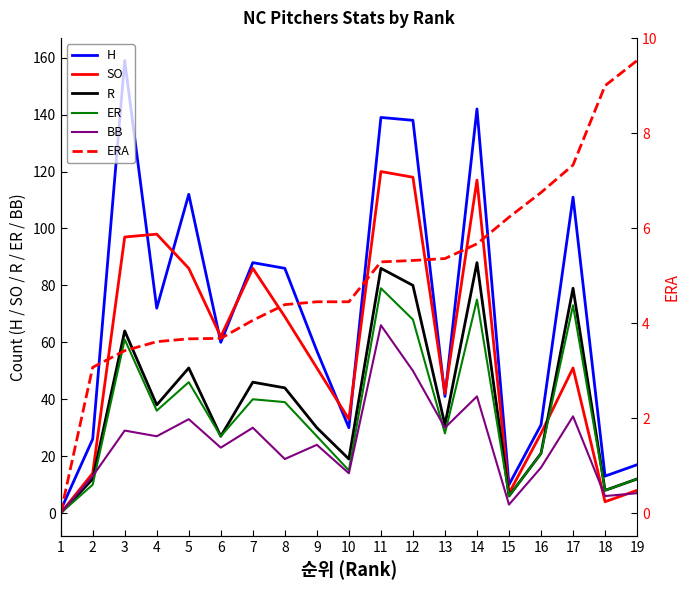

Reading left to right, what are all the values shown in this chart?

H: 1.0	26.0	159.0	72.0	112.0	60.0	88.0	86.0	57.0	30.0	139.0	138.0	41.0	142.0	10.0	31.0	111.0	13.0	17.0
SO: 0.0	14.0	97.0	98.0	86.0	62.0	86.0	69.0	51.0	33.0	120.0	118.0	42.0	117.0	7.0	28.0	51.0	4.0	8.0
R: 0.0	12.0	64.0	38.0	51.0	27.0	46.0	44.0	30.0	19.0	86.0	80.0	31.0	88.0	6.0	21.0	79.0	8.0	12.0
ER: 0.0	10.0	61.0	36.0	46.0	27.0	40.0	39.0	27.0	15.0	79.0	68.0	28.0	75.0	6.0	21.0	73.0	8.0	12.0
BB: 0.0	13.0	29.0	27.0	33.0	23.0	30.0	19.0	24.0	14.0	66.0	50.0	30.0	41.0	3.0	16.0	34.0	6.0	7.0
ERA: 0.0	3.1	3.4	3.6	3.7	3.7	4.1	4.4	4.5	4.5	5.3	5.3	5.4	5.7	6.2	6.8	7.3	9.0	9.5